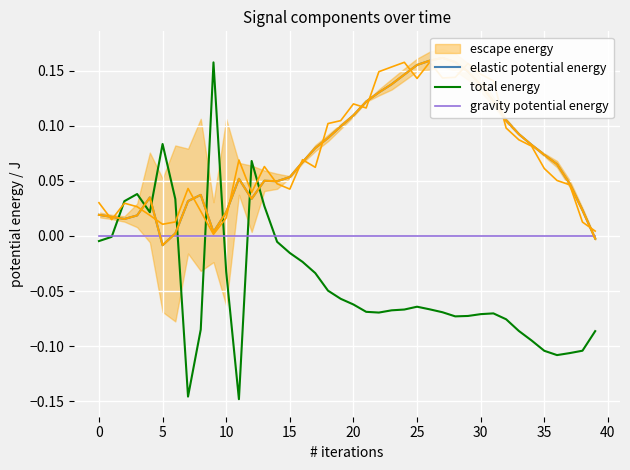

What is the difference between the highest and lowest values at 37?

0.2